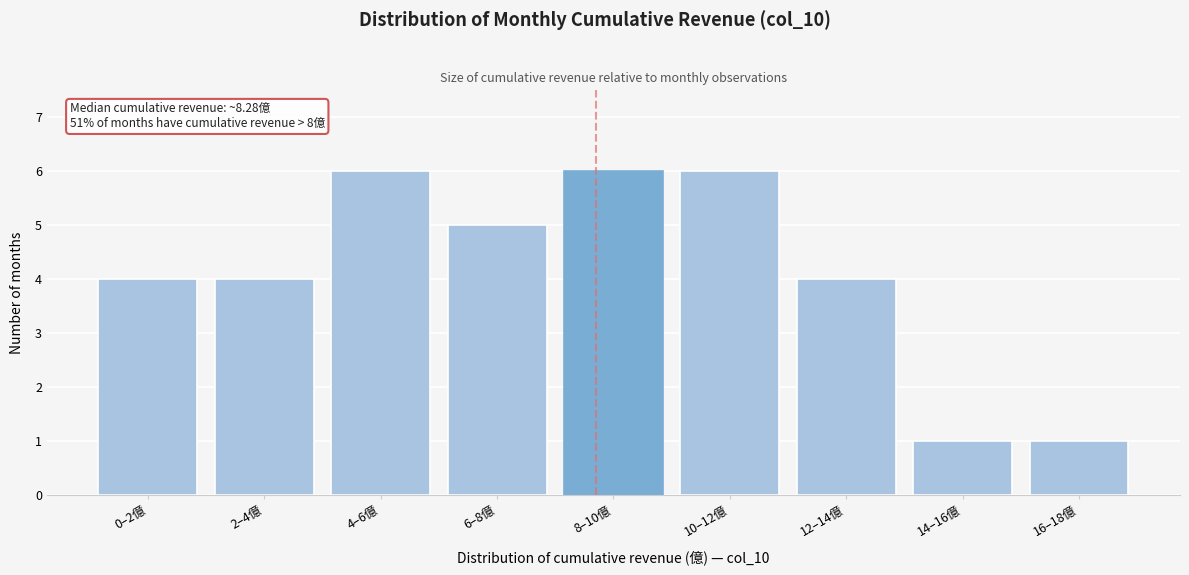

Reading left to right, what are all the values shown in this chart?

0–2億=4	2–4億=4	4–6億=6	6–8億=5	8–10億=6	10–12億=6	12–14億=4	14–16億=1	16–18億=1